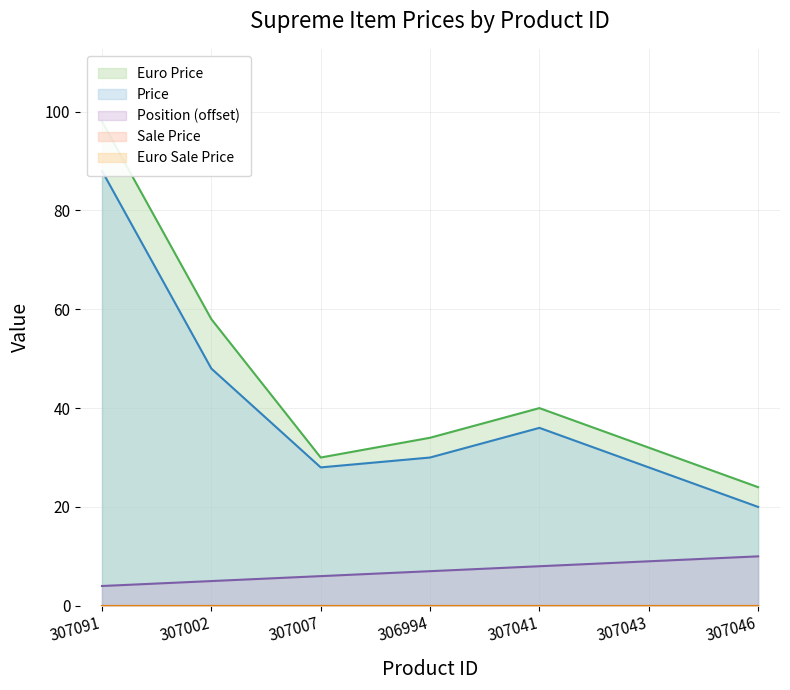

What is the label of the 7th point from the left?

307046